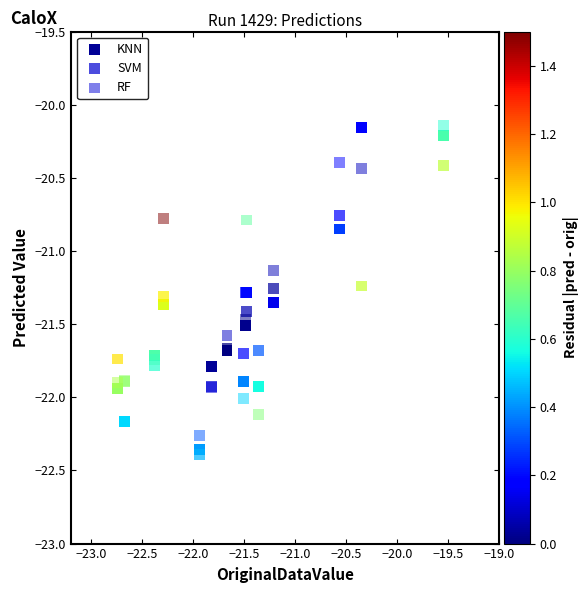

What are all the series names shown in the legend?

KNN, SVM, RF